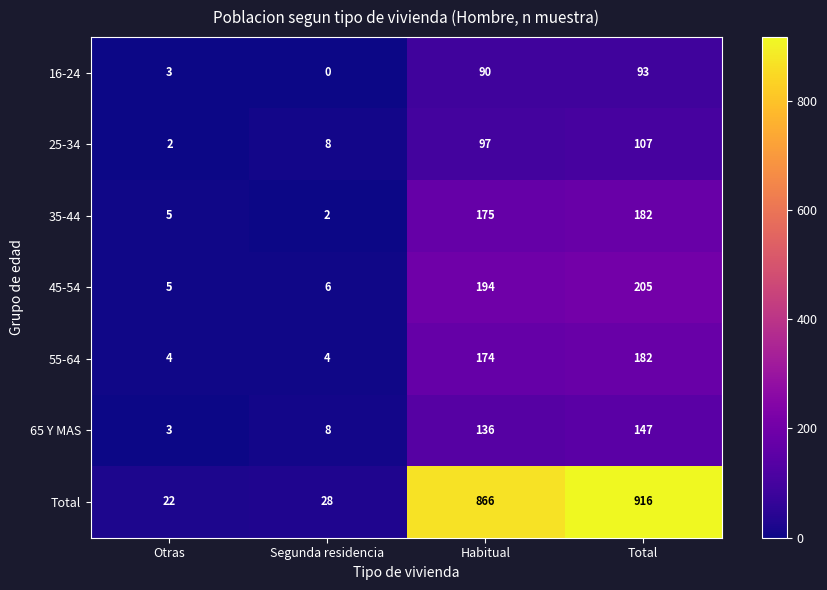

How many values in the 25-34 series are below 97?

2